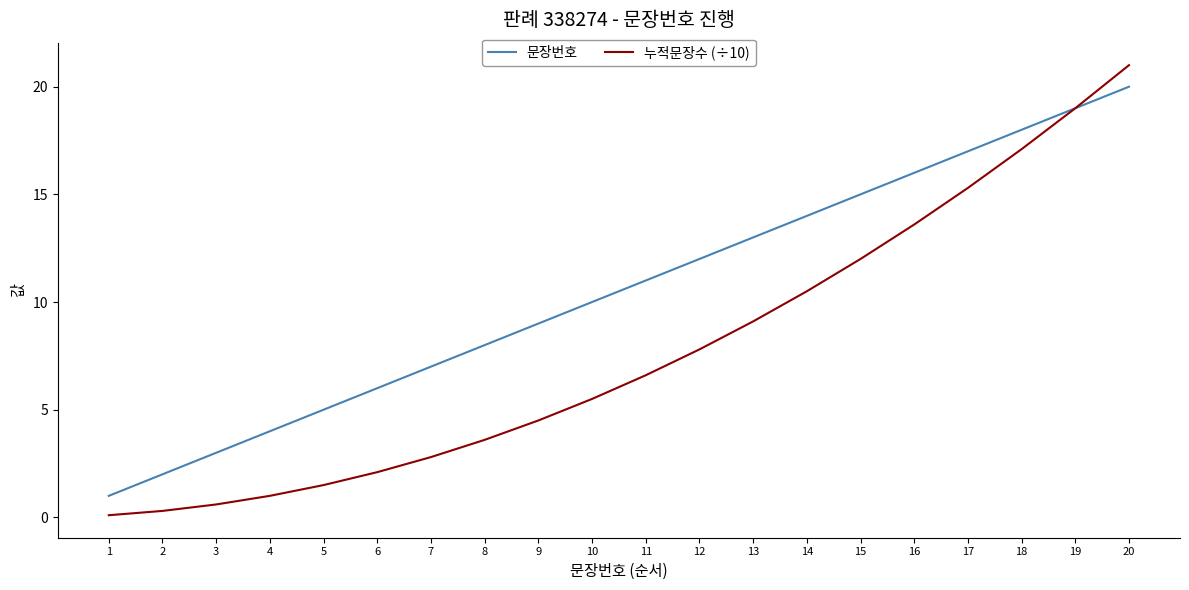

List the series in order of their peak value, lowest first.

문장번호, 누적문장수 (÷10)